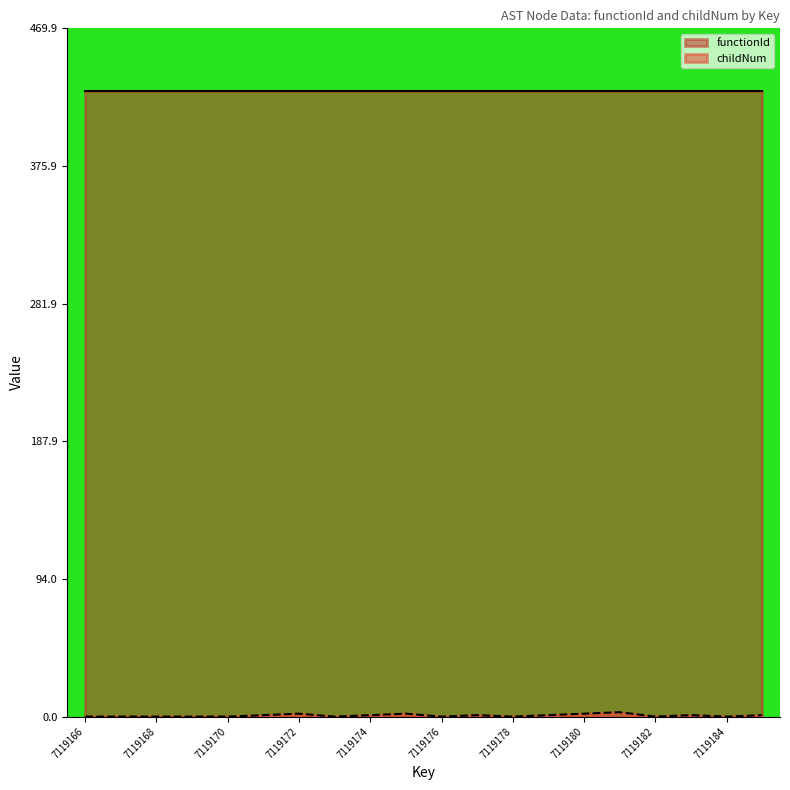

The chart shows a value of 4 at 7119172. True or false?

False